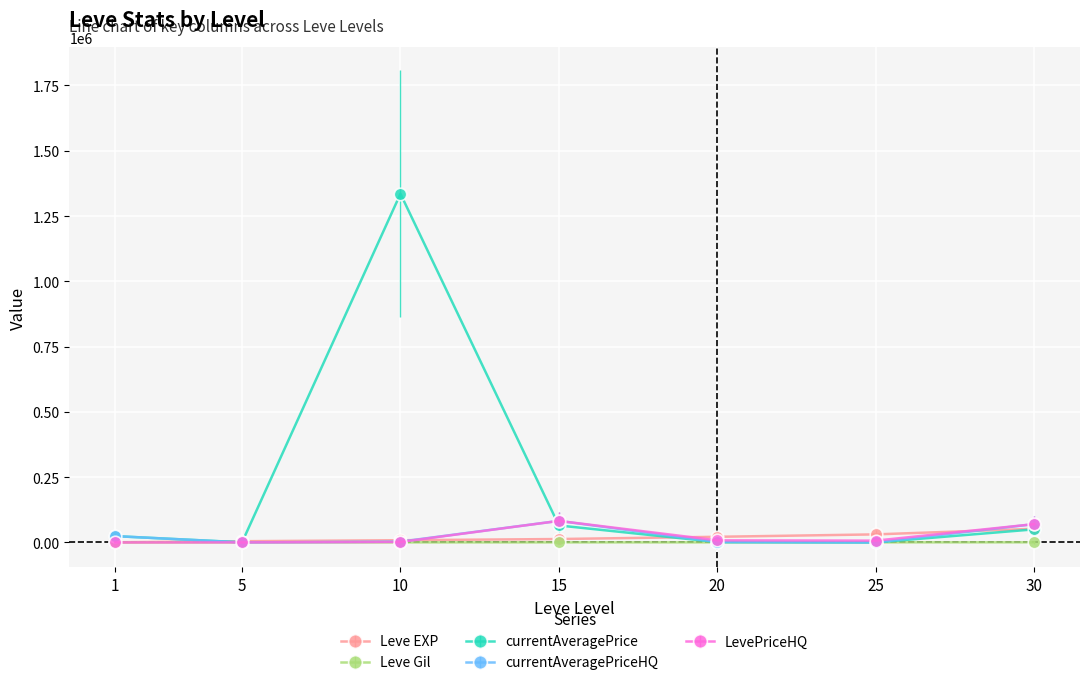

At which category is the sum across all series the highest?

10